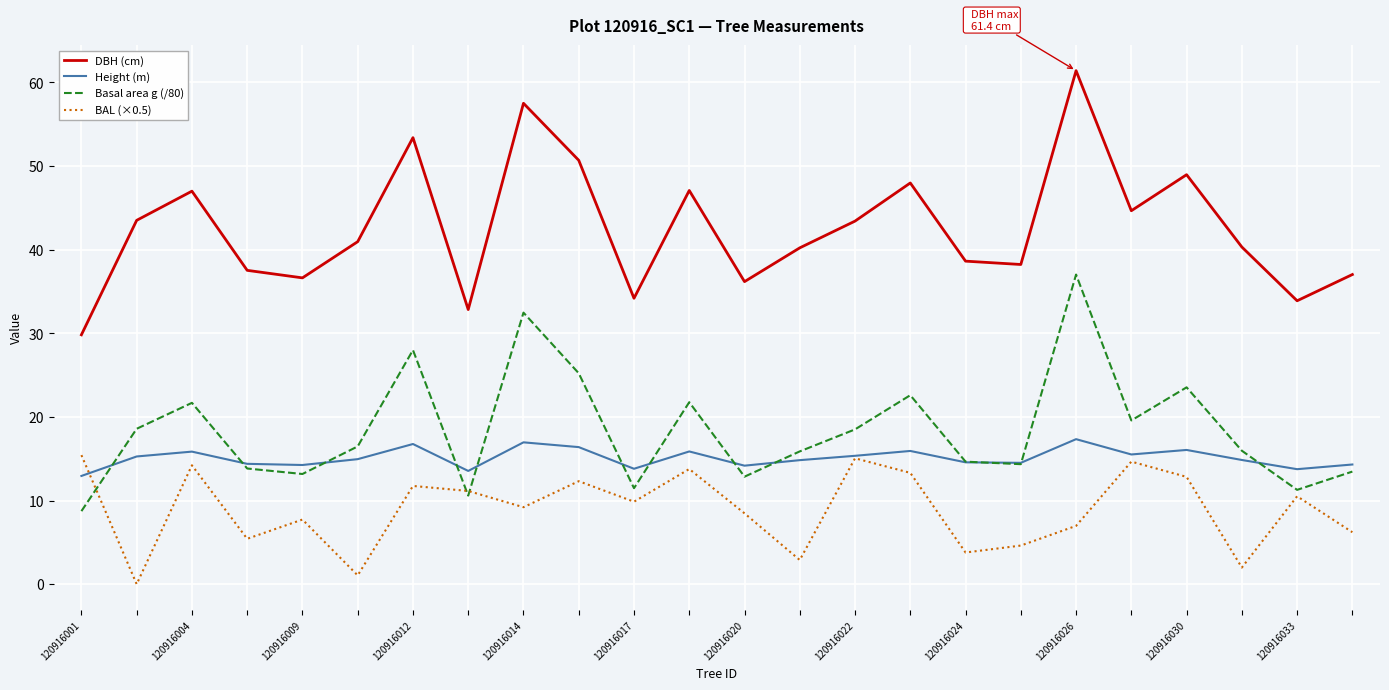

True or false: Height (m) and DBH (cm) intersect in this chart.

False